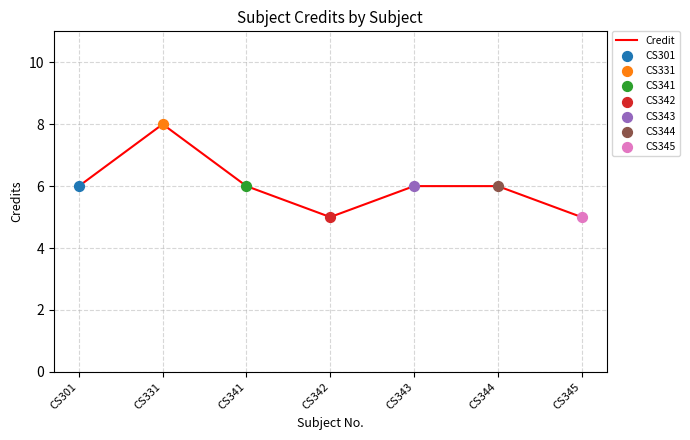

Which has a higher value, CS345 or CS301?

CS301